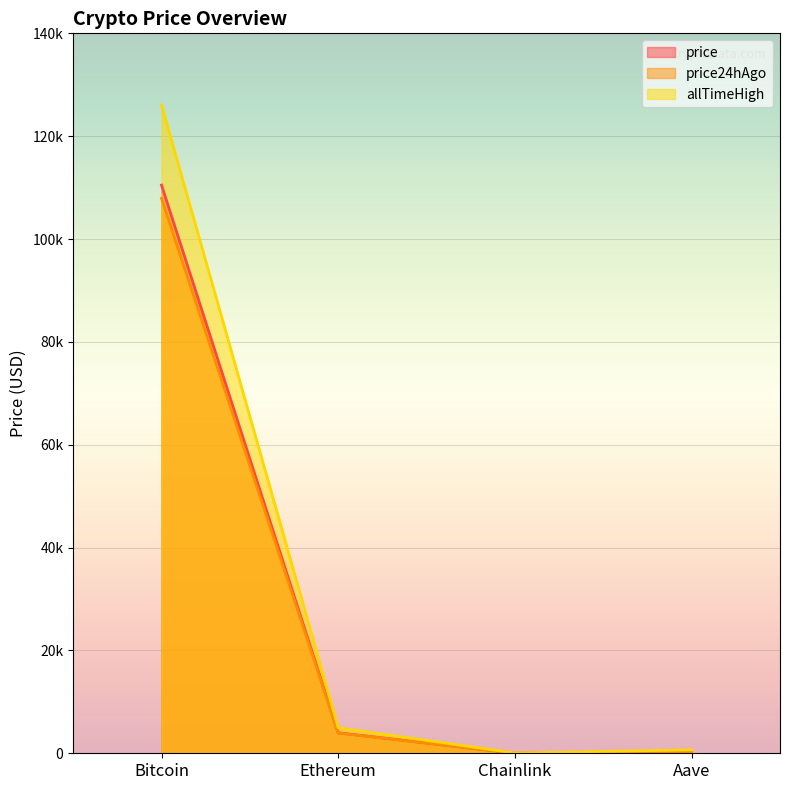

What is the sum of all price24hAgo values?

112072.3